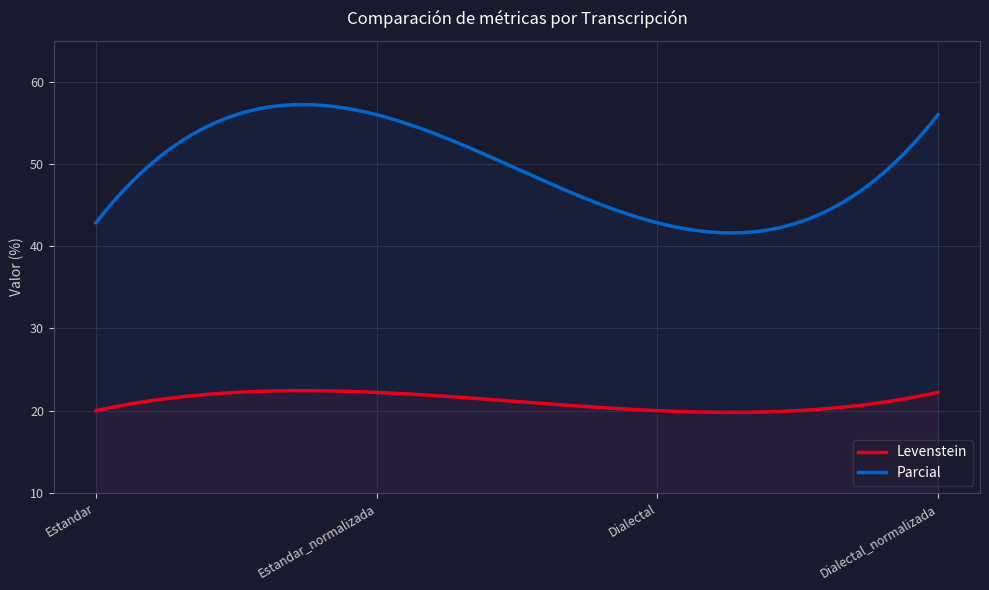

Does the chart have visible grid lines?

Yes